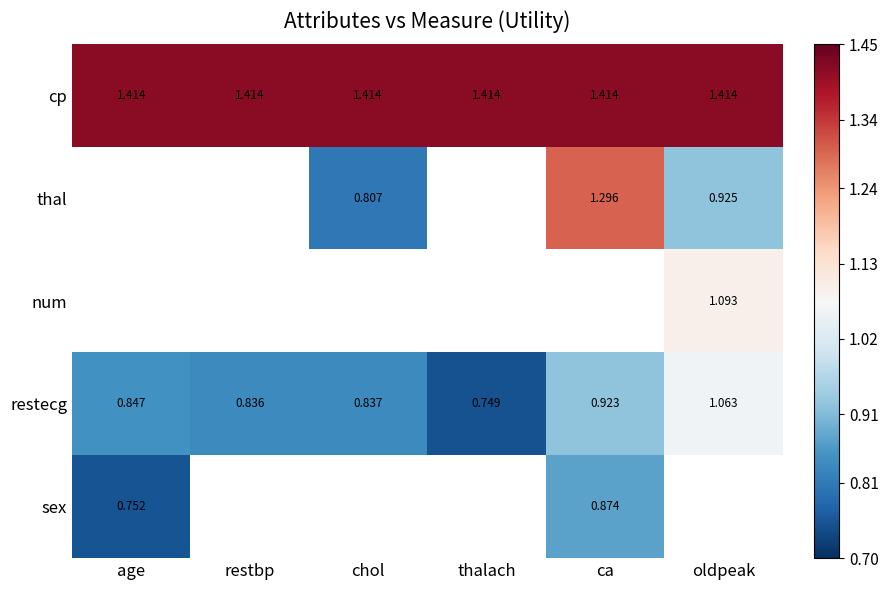

List the labels in order of restecg value, largest first.

oldpeak, ca, age, chol, restbp, thalach